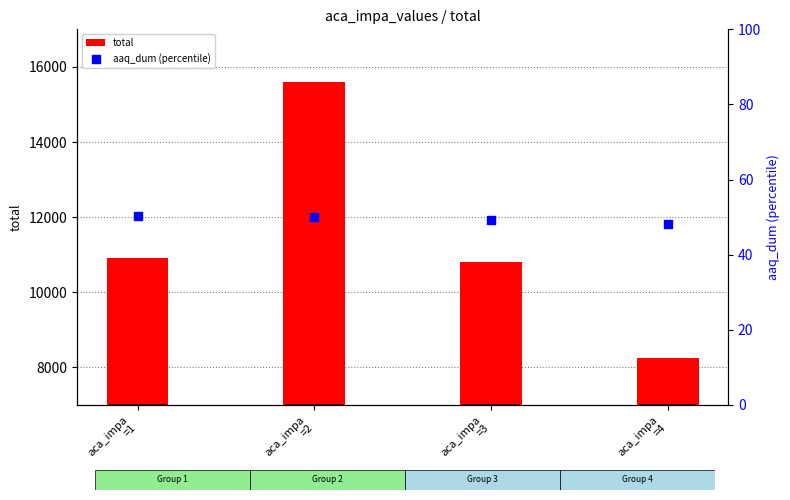

Which series has the largest total across all categories?

total